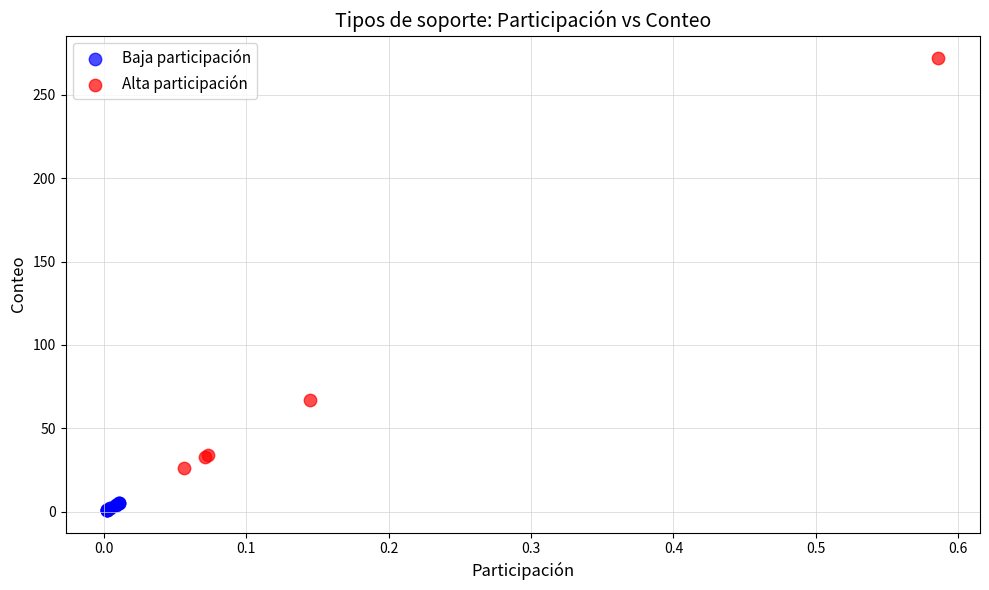

Which series contains the lowest Y value?

Baja participación